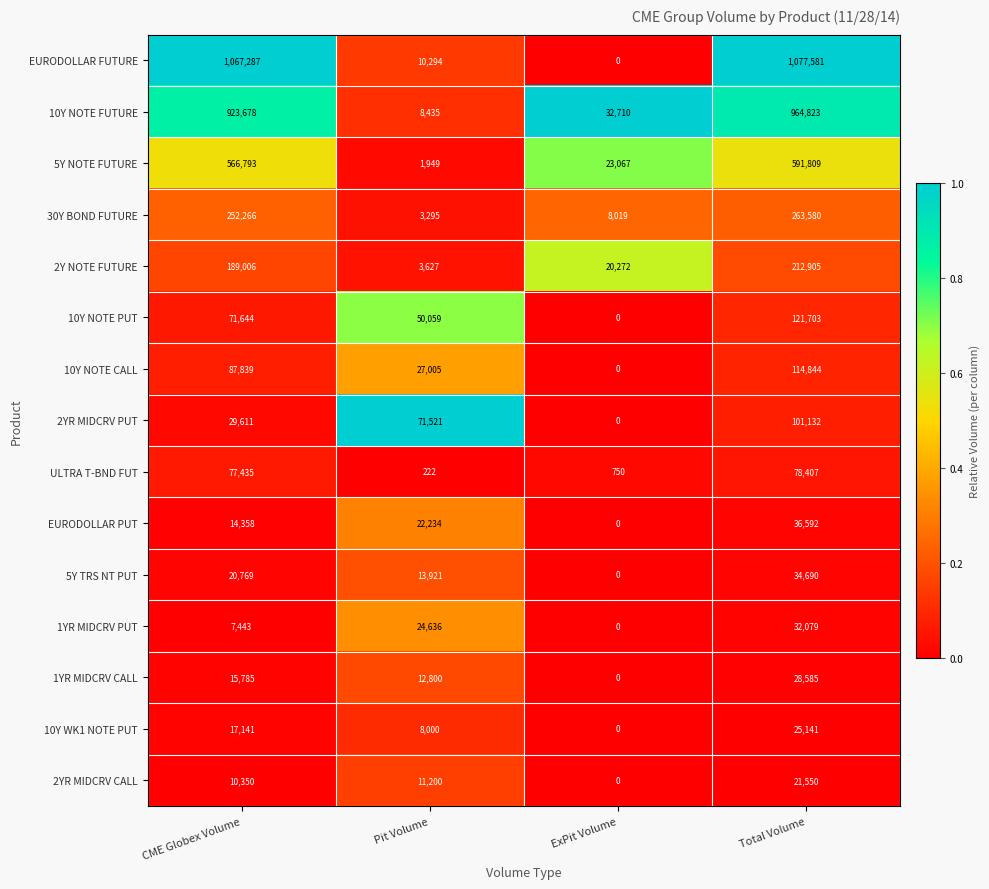

List the series in order of their peak value, highest first.

EURODOLLAR FUTURE, 10Y NOTE FUTURE, 5Y NOTE FUTURE, 30Y BOND FUTURE, 2Y NOTE FUTURE, 10Y NOTE PUT, 10Y NOTE CALL, 2YR MIDCRV PUT, ULTRA T-BND FUT, EURODOLLAR PUT, 5Y TRS NT PUT, 1YR MIDCRV PUT, 1YR MIDCRV CALL, 10Y WK1 NOTE PUT, 2YR MIDCRV CALL